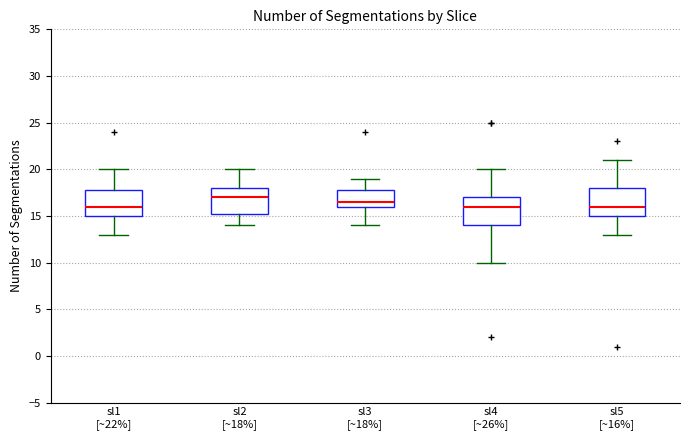

Reading left to right, read every box against the y-axis: the position of its median line, the range the box covers, and the ends of its whiskers. The values are not printed on the chart, so give them approximately, as read against the axis.

sl1 [~22%]: median 16.0, box 15.0 to 18.0, whiskers 13.0 to 20.0
sl2 [~18%]: median 17.0, box 15.5 to 18.0, whiskers 14.0 to 20.0
sl3 [~18%]: median 16.5, box 16.0 to 18.0, whiskers 14.0 to 19.0
sl4 [~26%]: median 16.0, box 14.0 to 17.0, whiskers 10.0 to 20.0
sl5 [~16%]: median 16.0, box 15.0 to 18.0, whiskers 13.0 to 21.0